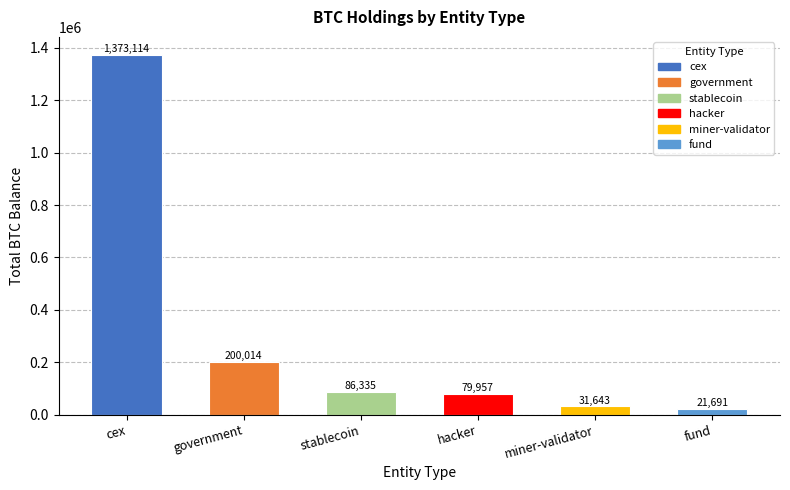

The value at miner-validator is 31643.4. True or false?

True